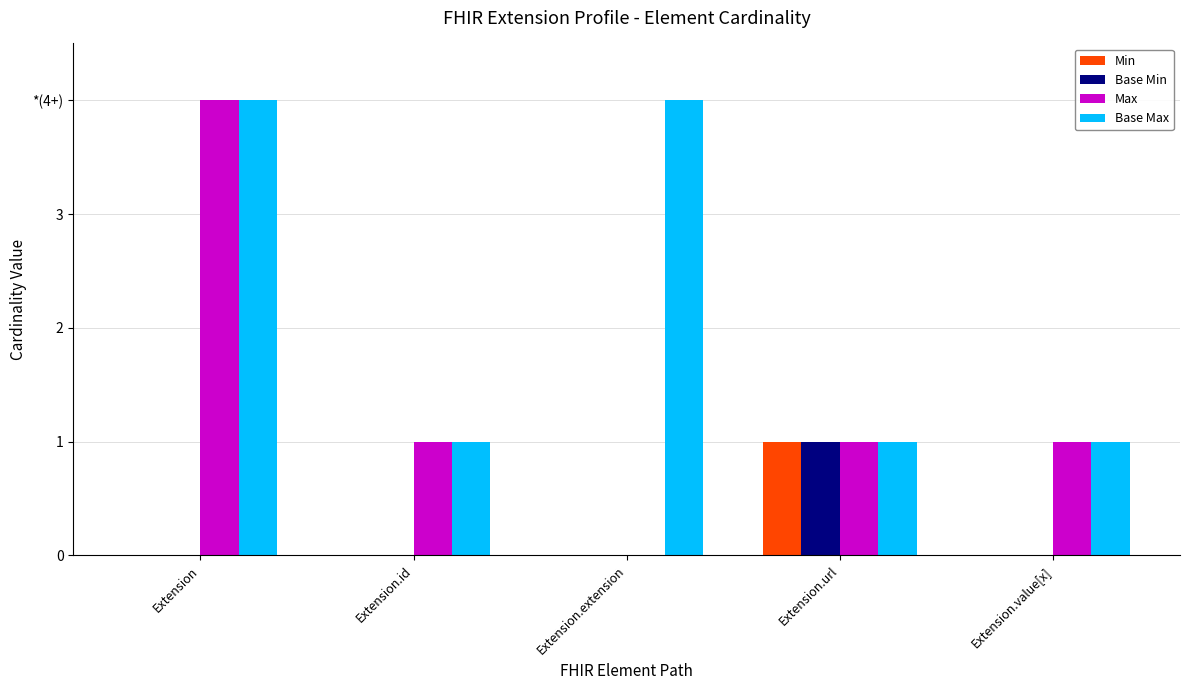

At Extension.id, list the series in order from smallest to largest.

Min, Base Min, Max, Base Max